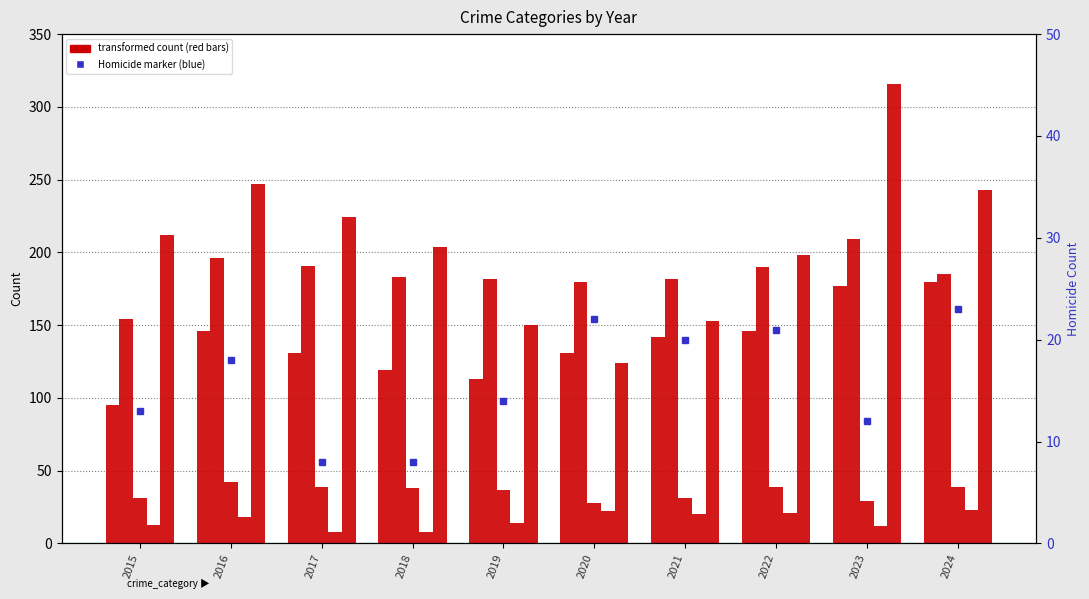

At how many categories does at least one series exceed 185?

7